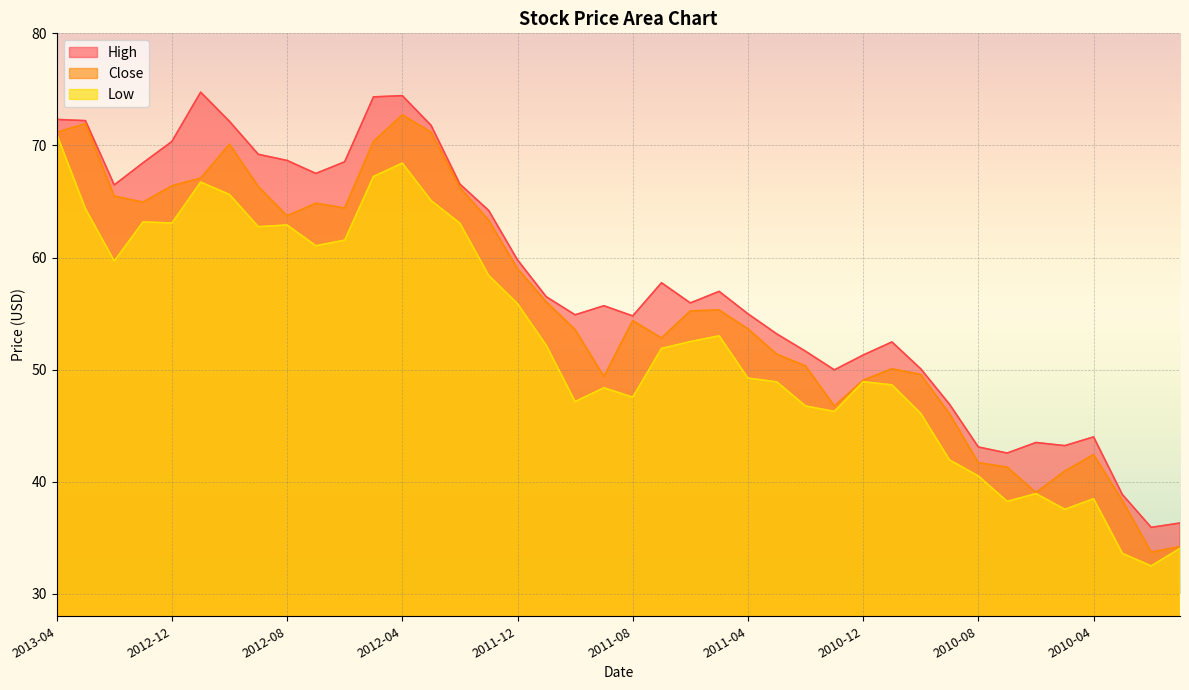

List the labels in order of Close value, largest first.

2012-04, 2013-03, 2012-03, 2013-04, 2012-05, 2012-10, 2012-11, 2012-12, 2012-09, 2012-02, 2013-02, 2013-01, 2012-07, 2012-06, 2012-08, 2012-01, 2011-12, 2011-11, 2011-05, 2011-06, 2011-08, 2011-04, 2011-10, 2011-07, 2011-03, 2011-02, 2010-11, 2010-10, 2011-09, 2010-12, 2011-01, 2010-09, 2010-04, 2010-08, 2010-07, 2010-05, 2010-06, 2010-03, 2010-01, 2010-02